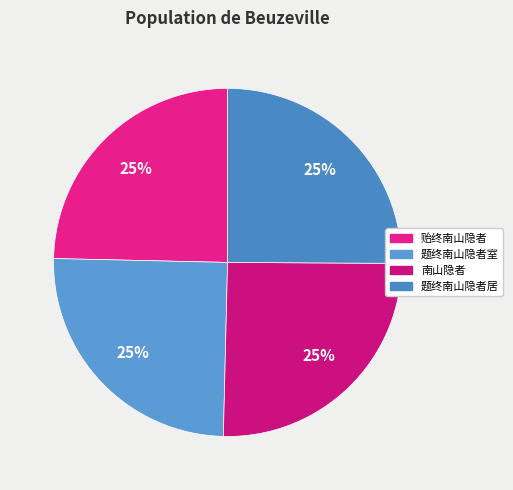

Does any single category account for the majority?

No